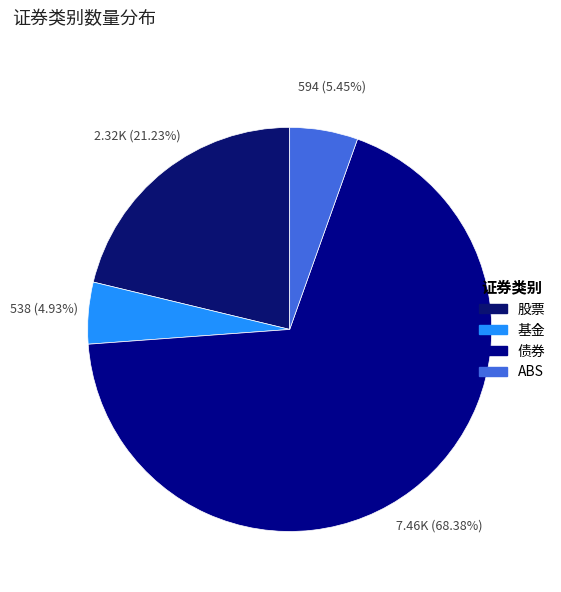

Rank the categories by value from highest to lowest.

债券, 股票, ABS, 基金